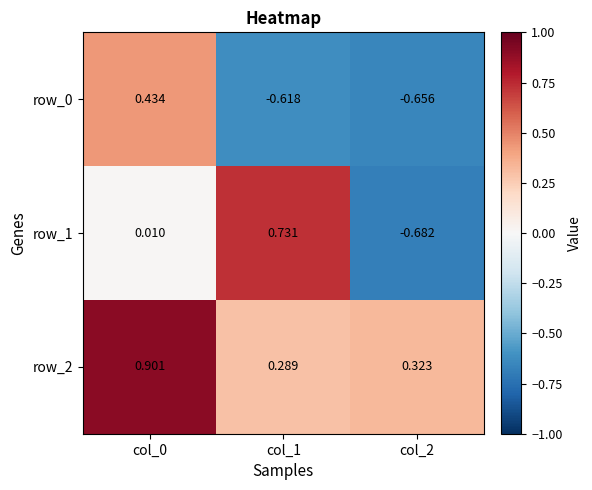

Is the value of row_0 at col_2 greater than the value of row_1 at col_1?

No